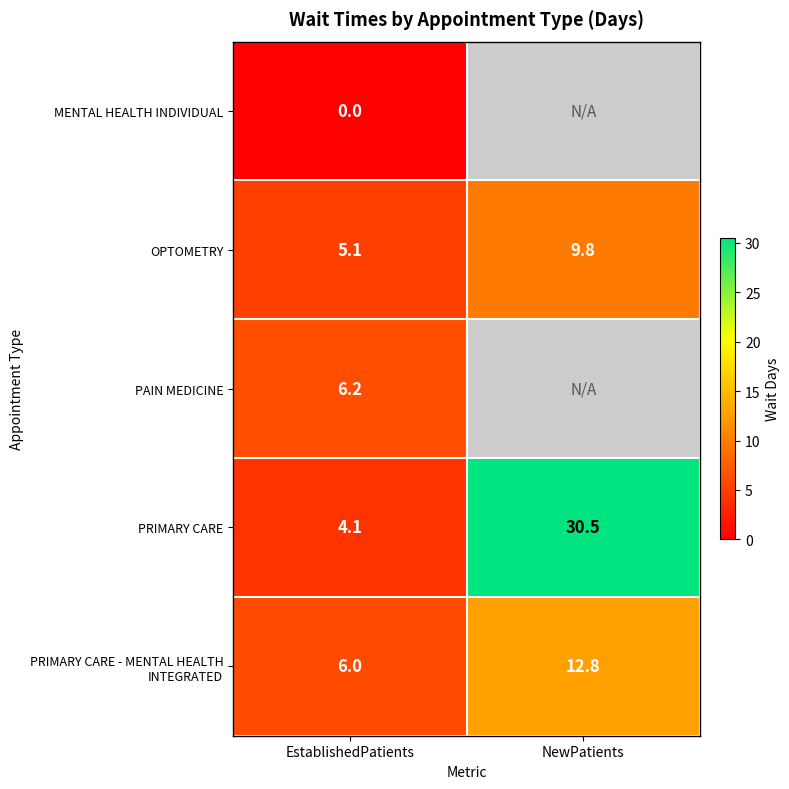

What is the sum of the PRIMARY CARE values at NewPatients and EstablishedPatients?

34.6